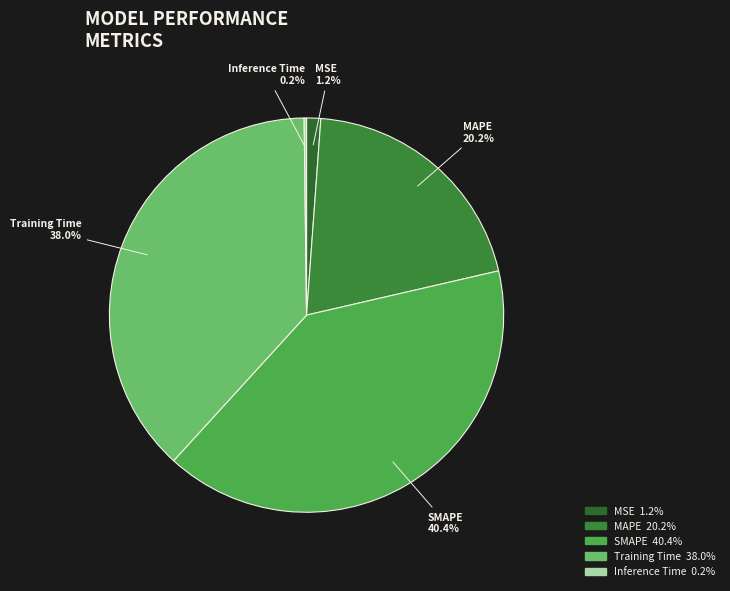

Which category has the biggest portion of the pie?

SMAPE